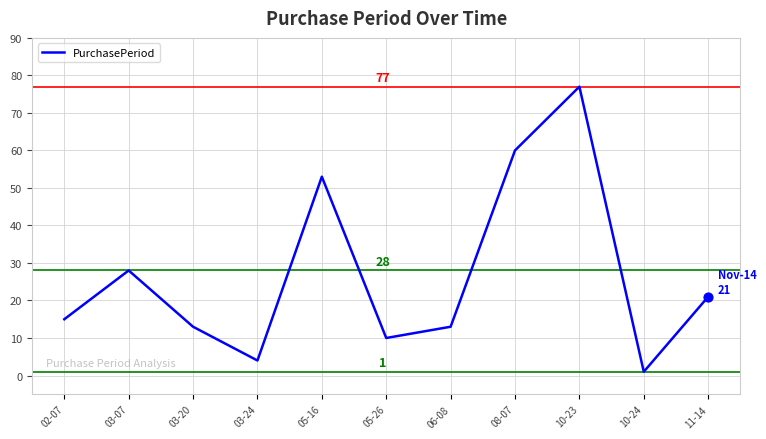

What is the ratio of the value at 08-07 to the value at 03-20?

4.6